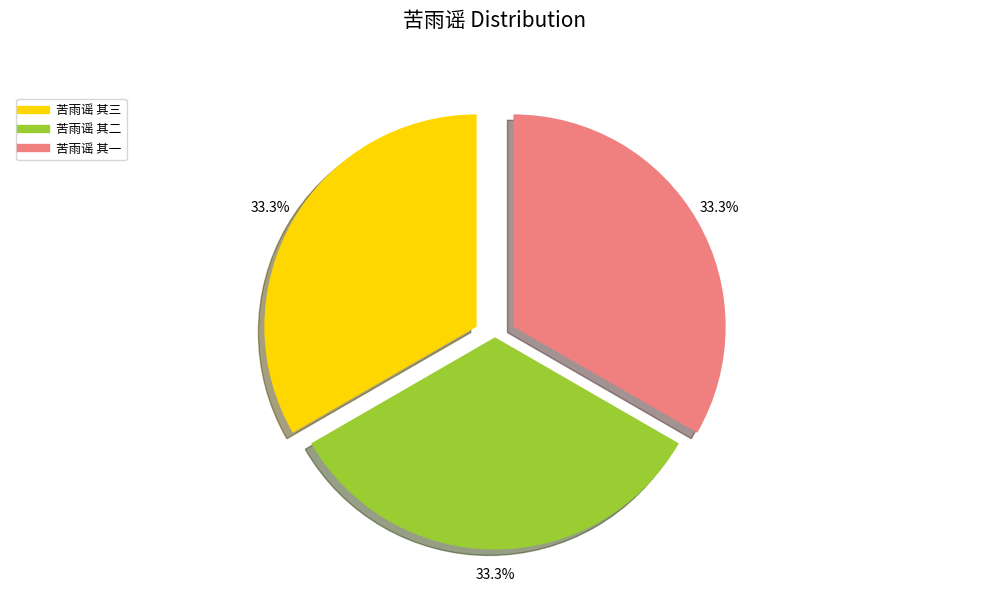

True or false: 苦雨谣 其二 accounts for 33% of the total.

True